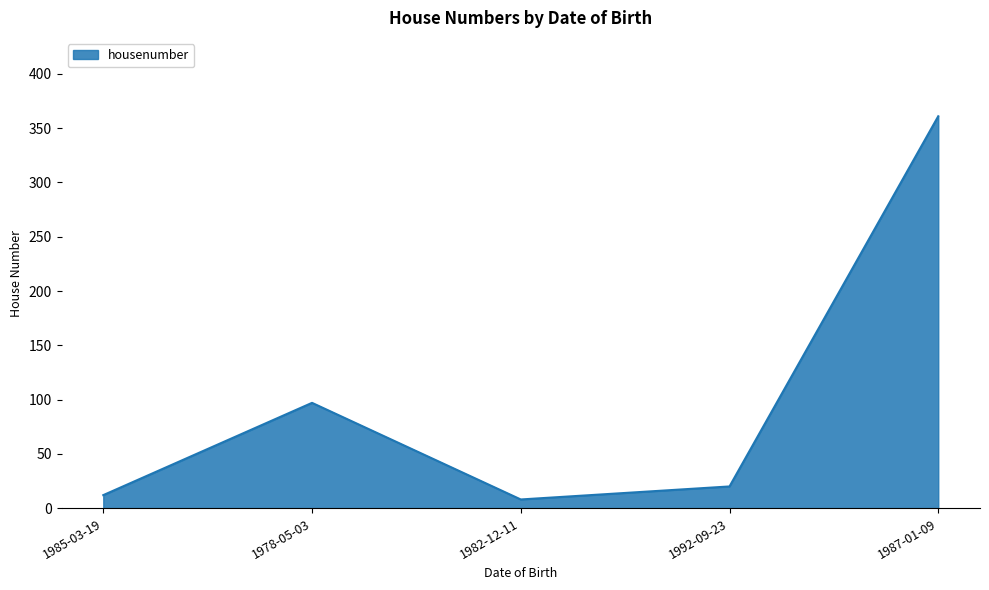

What is the maximum value shown in the chart?

361